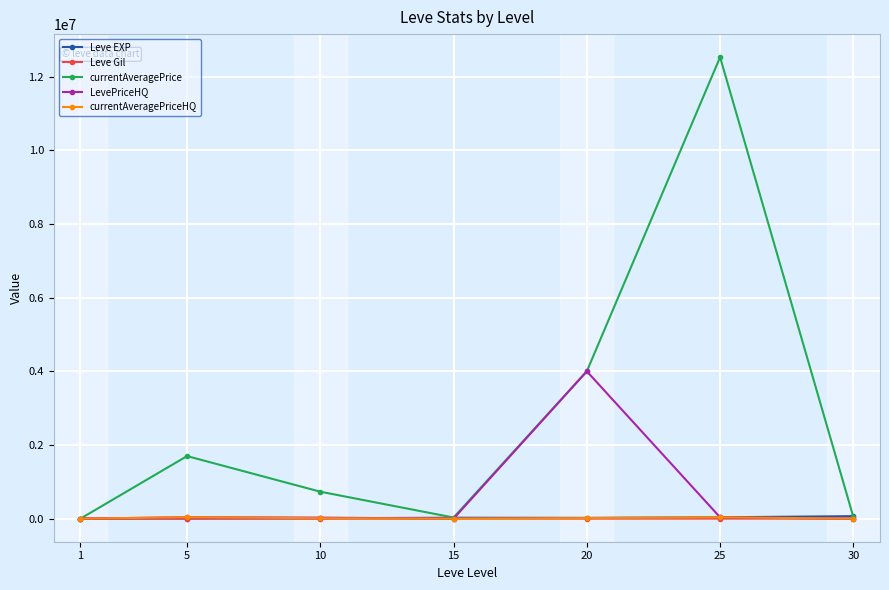

Where does the currentAveragePriceHQ series first go above 12002?

5